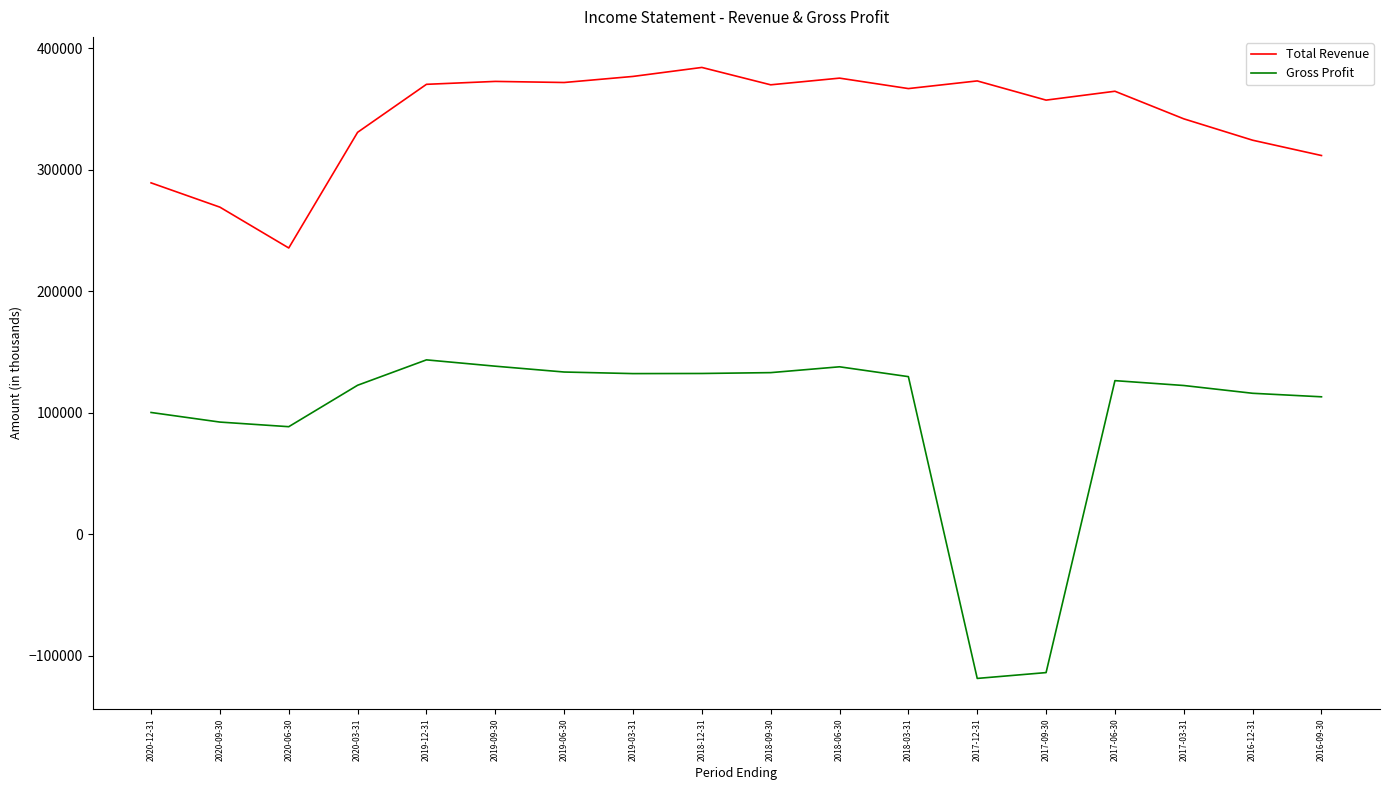

What is the minimum value shown in the chart?

-118800